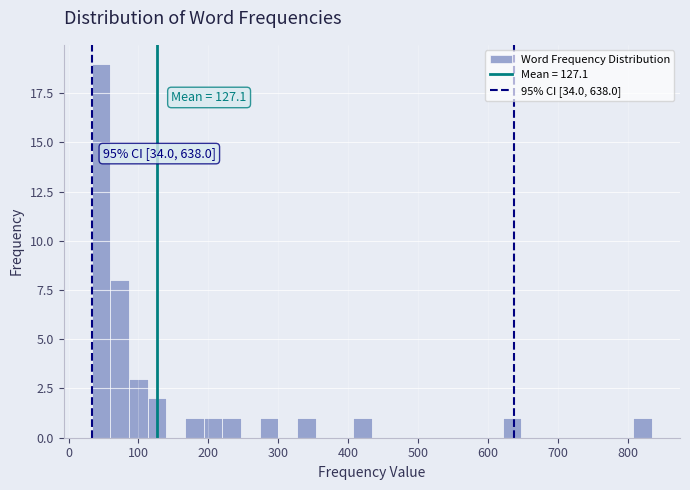

Around what value on the x-axis is the tallest bar? Give the approximate position of its centre, as read against the axis.

50